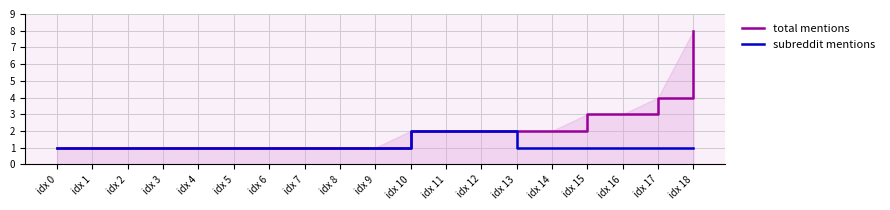

Which series has the largest range (max minus min)?

total mentions